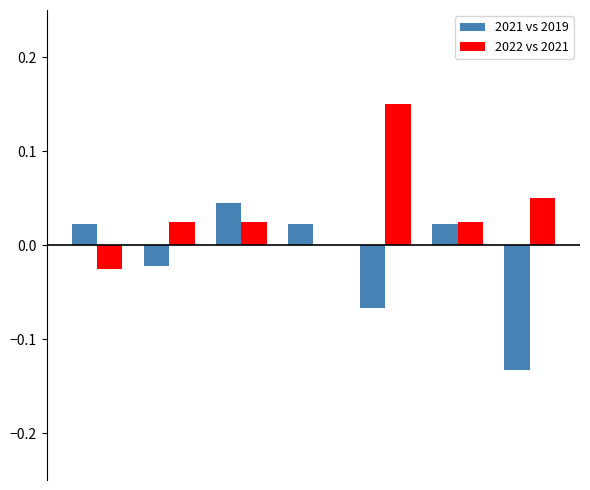

Which series has the largest total across all categories?

2022 vs 2021